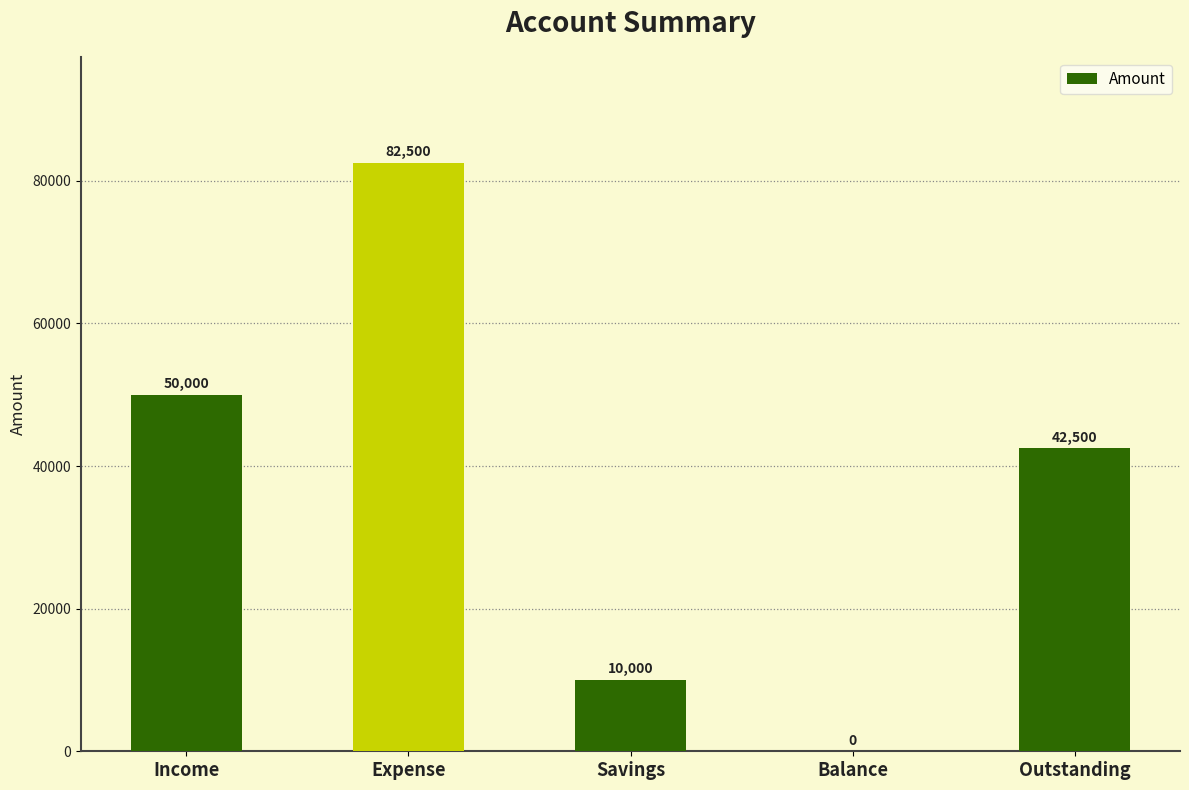

Between Income and Outstanding, which is larger?

Income